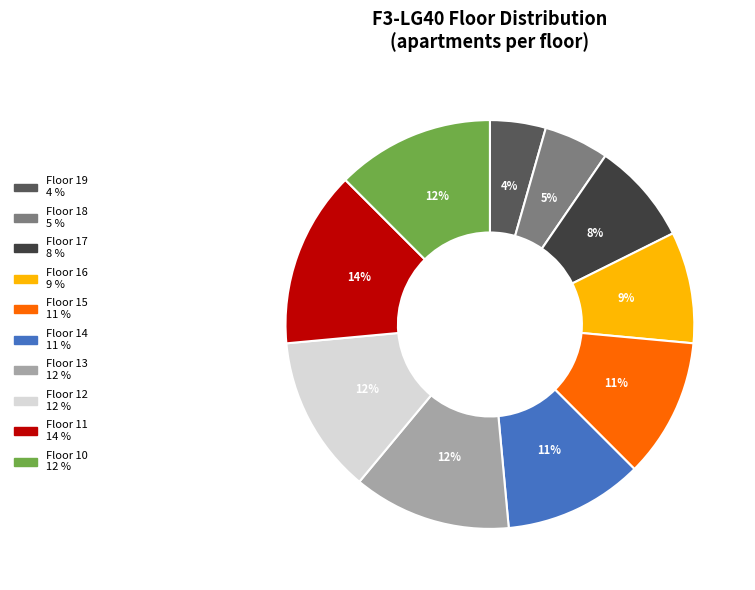

To the nearest percent, what is the average slice percentage?

10%